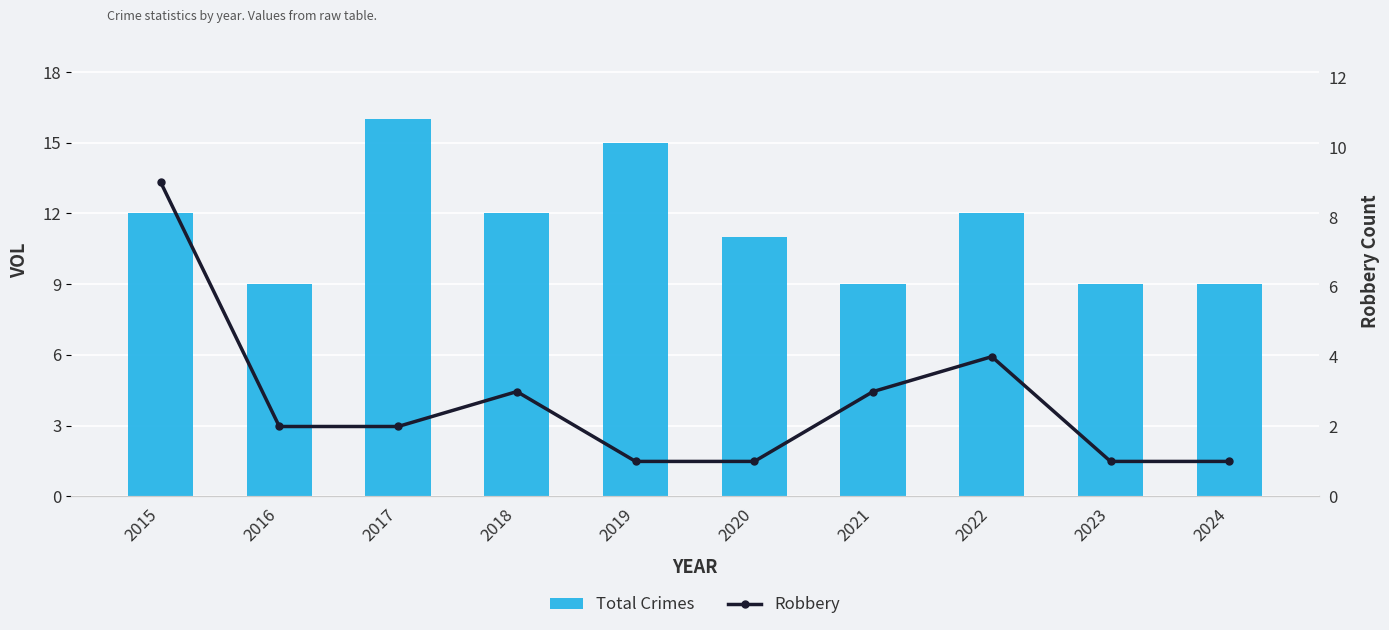

At how many categories does at least one series exceed 10?

6